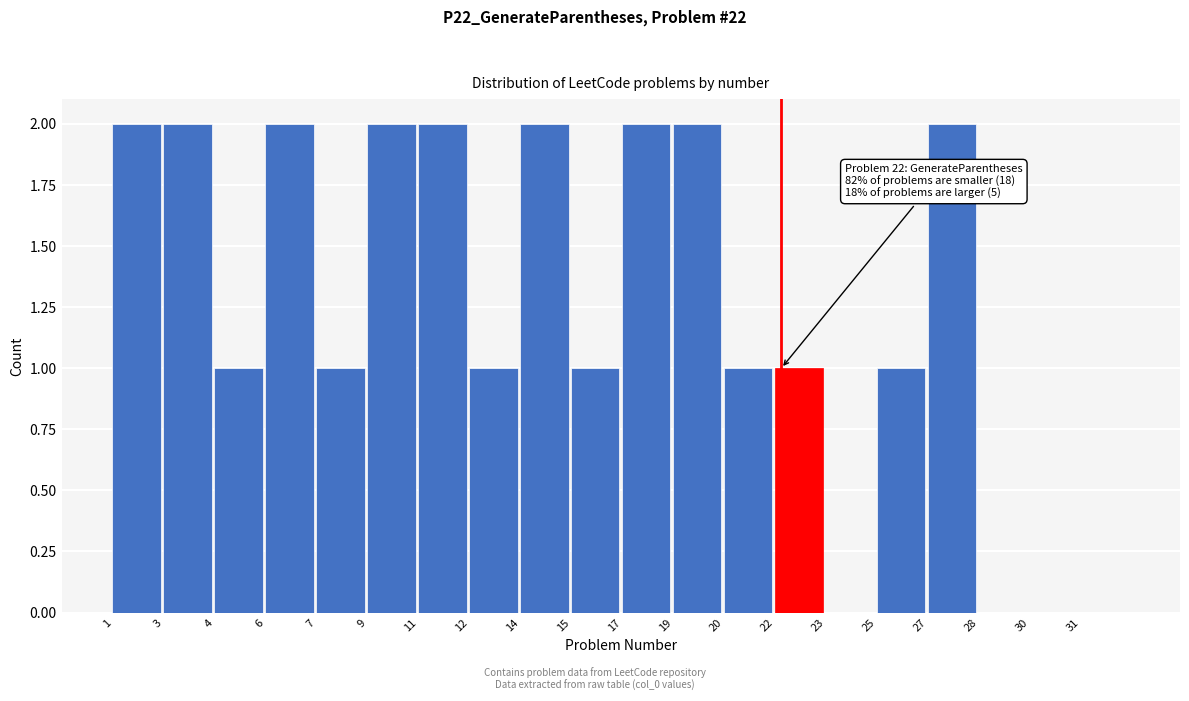

Reading right to left, transcribe all the data shown in this chart.

31=0	30=0	28=0	27=2	25=1	23=0	22=1	20=1	19=2	17=2	15=1	14=2	12=1	11=2	9=2	7=1	6=2	4=1	3=2	1=2